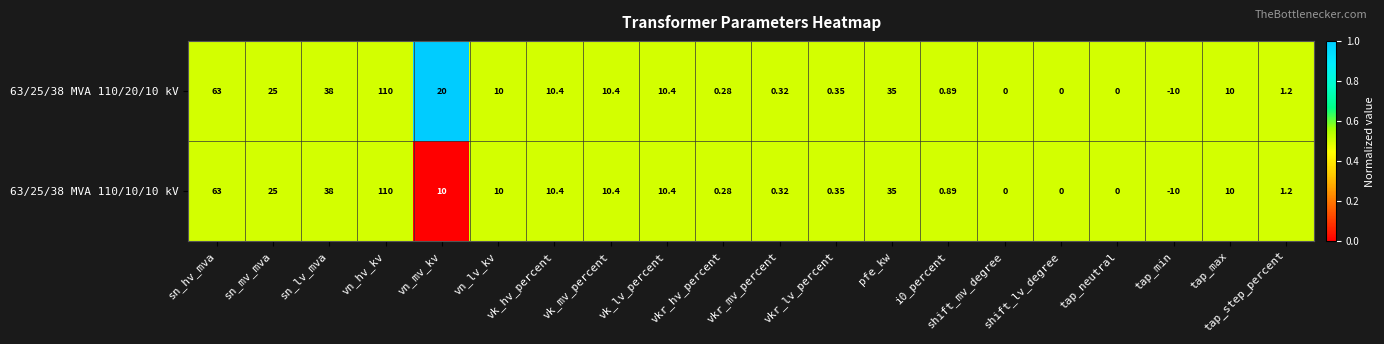

What is the maximum value shown in the chart?

110.0